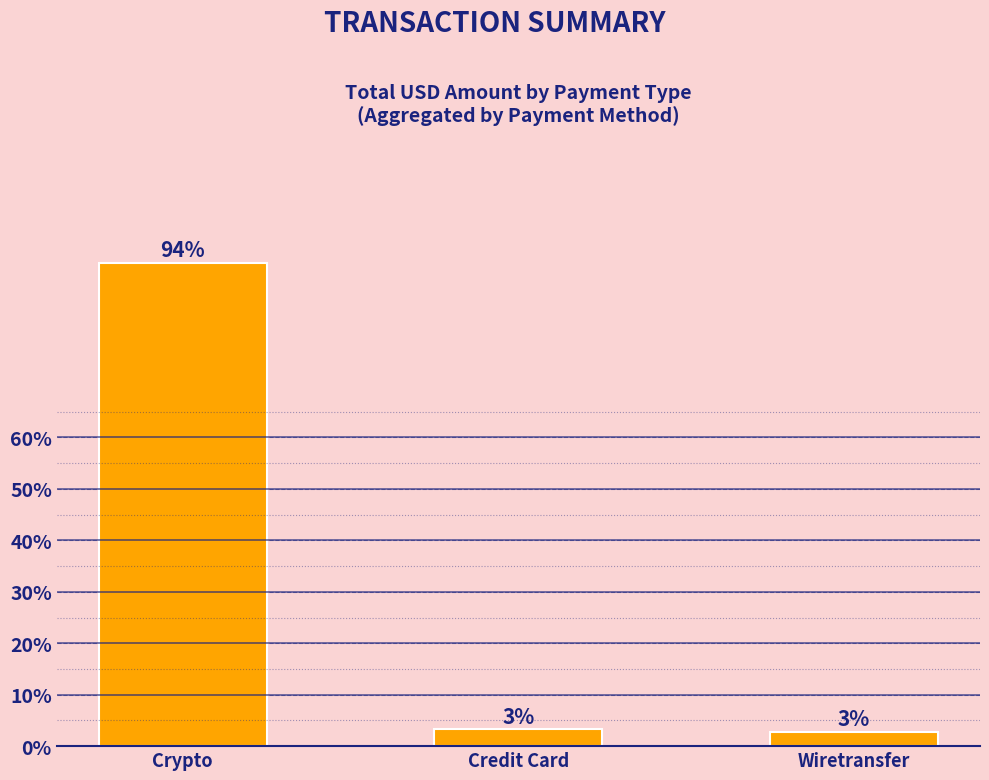

Reading right to left, transcribe all the data shown in this chart.

Wiretransfer=2.8	Credit Card=3.3	Crypto=94.0